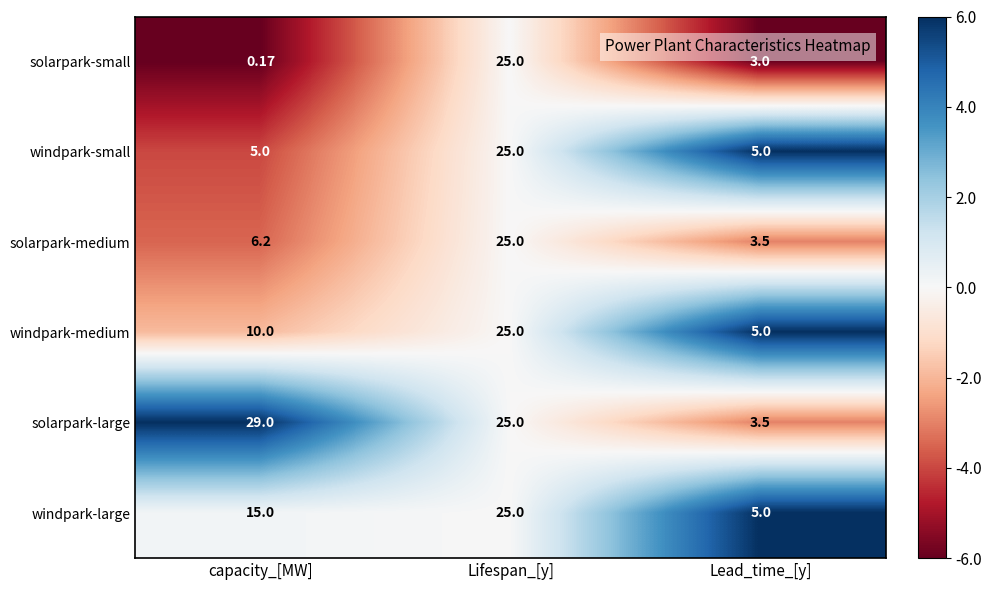

At which label does windpark-medium reach its peak?

Lifespan_[y]